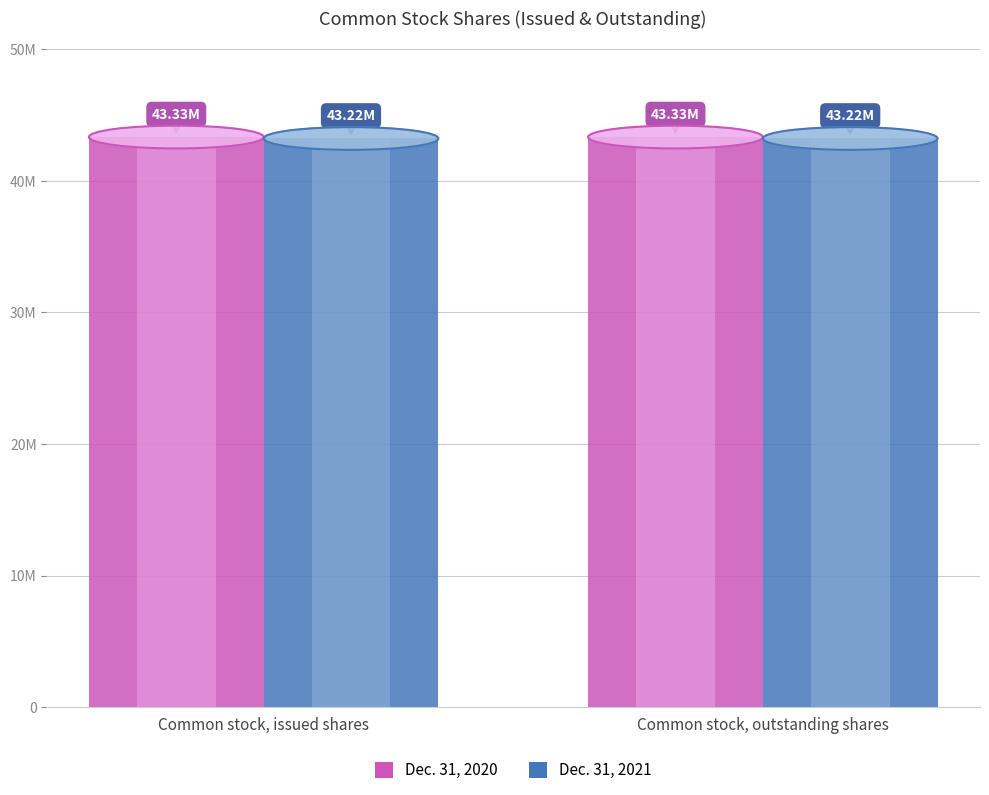

What is the label of the 2nd bar from the right?

Common stock, issued shares